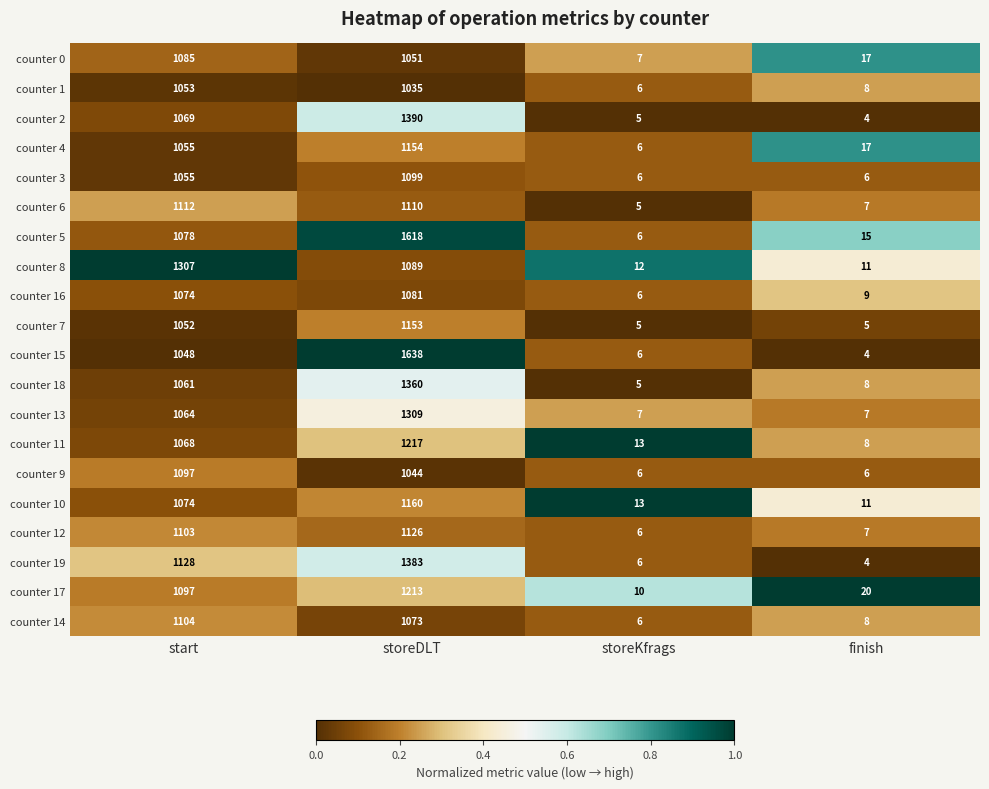

True or false: counter 8 has a value of 1307 at start.

True